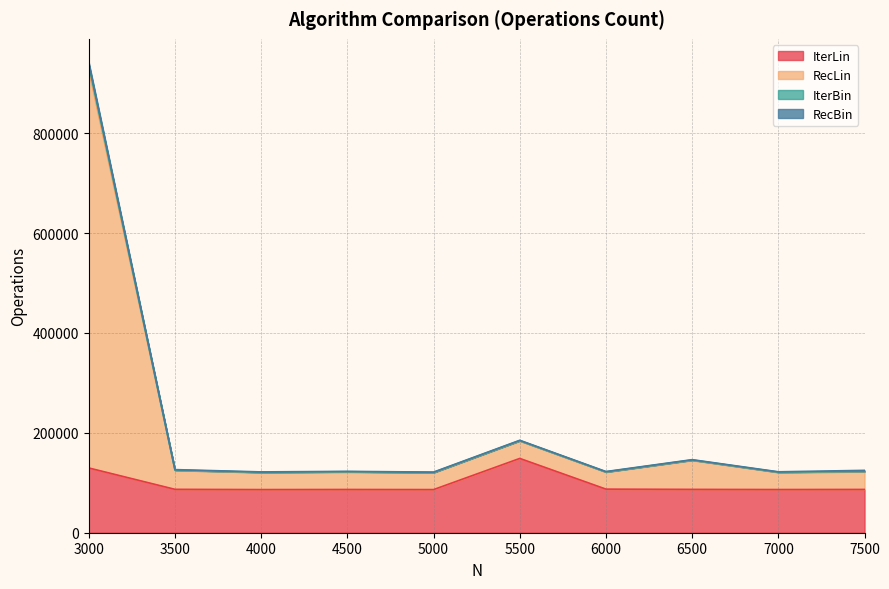

At which label is IterLin closest to 117600?

3000